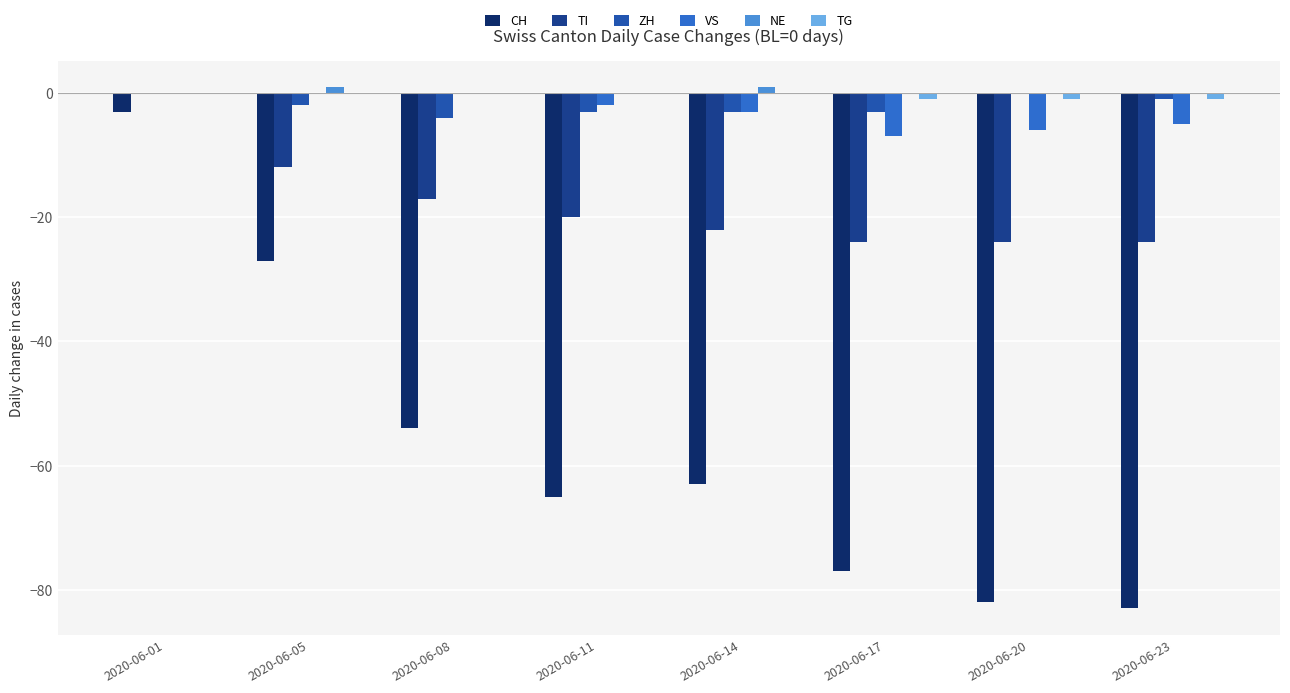

Which series has the widest spread of values?

CH